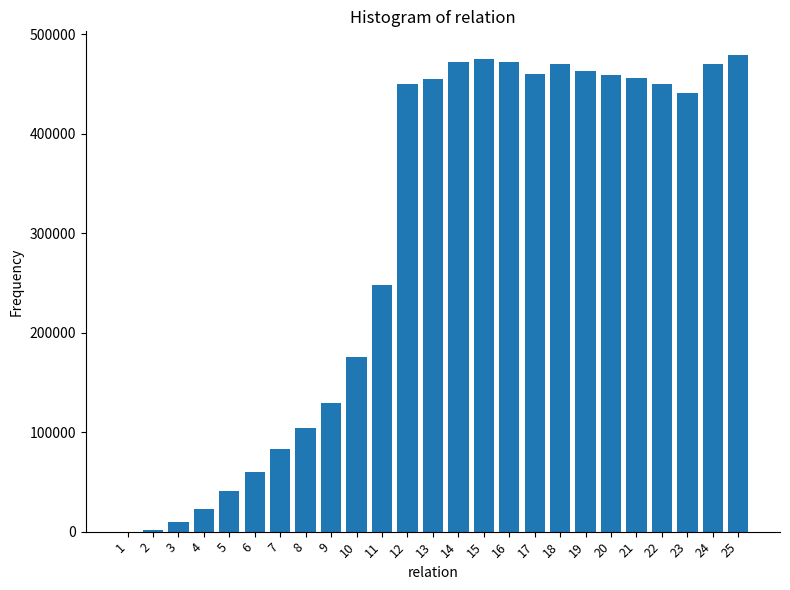

Is it true that the value at 24 is 205031.1?

False